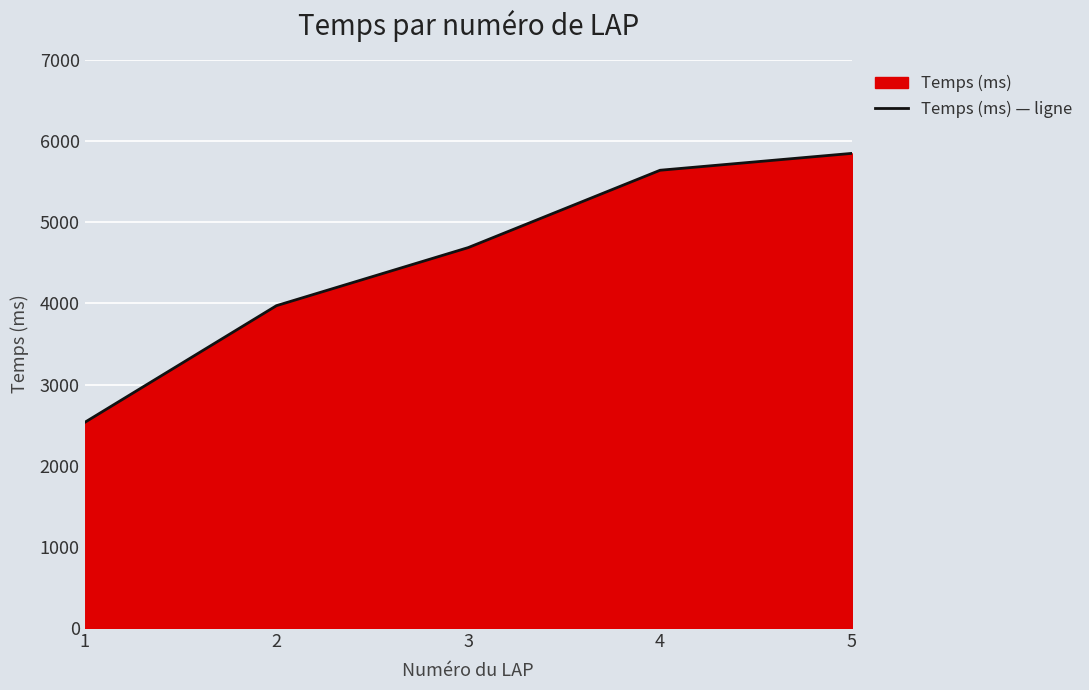

Reading left to right, extract all data points from this chart.

2534	3973	4689	5642	5850